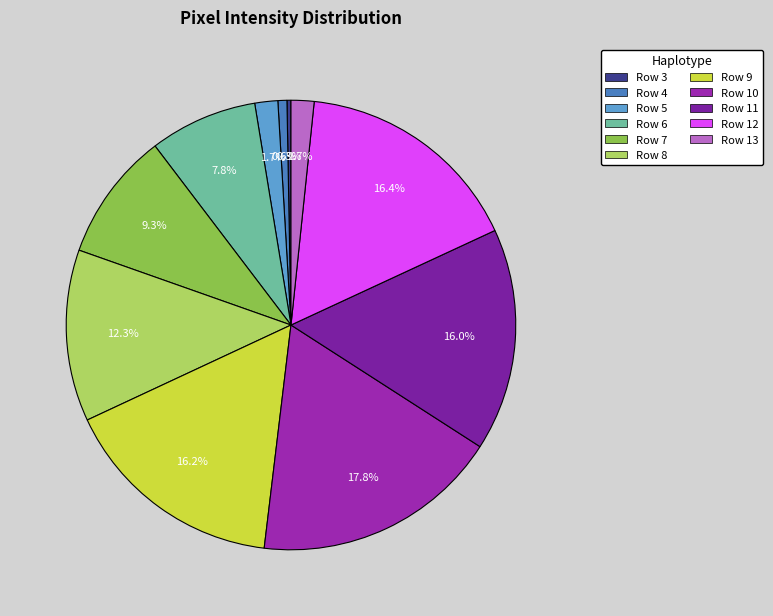

What is the largest slice in the pie chart?

Row 10